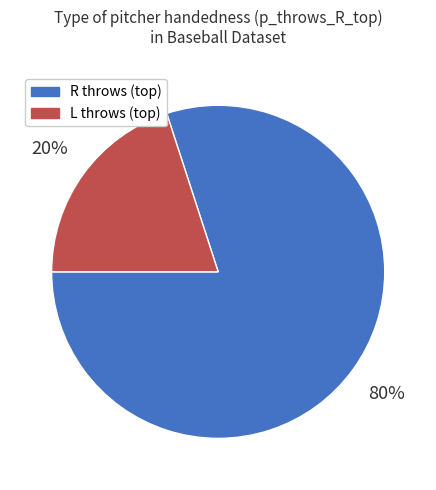

Is there any slice that represents more than half of the pie?

Yes